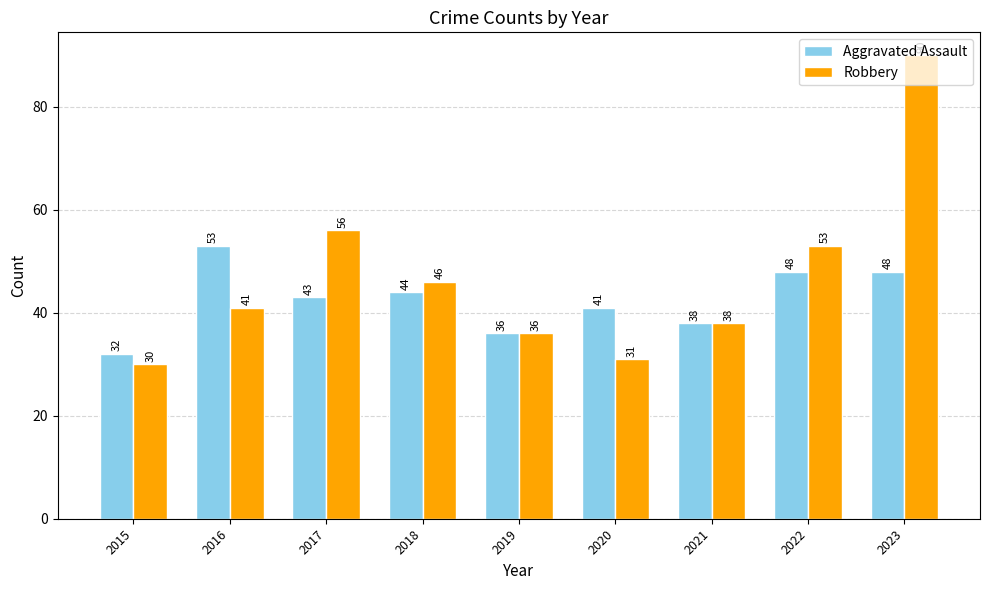

Are the bars horizontal?

No